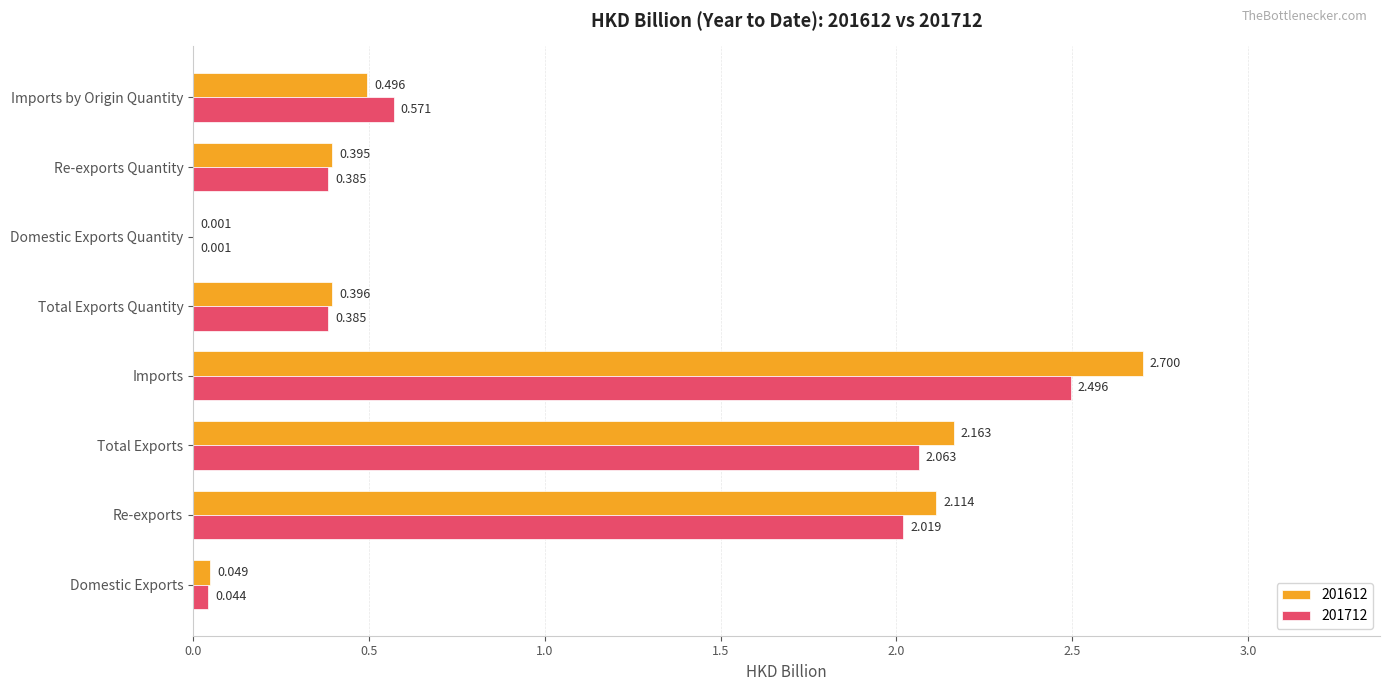

What is the difference between the 201612 values at Total Exports Quantity and Re-exports?

1.7